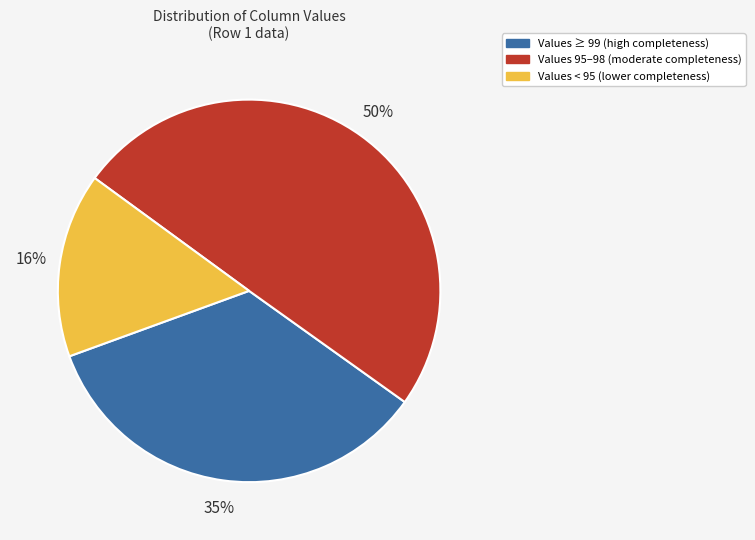

To the nearest percent, what is the difference between the largest and smallest slice percentages?

34%